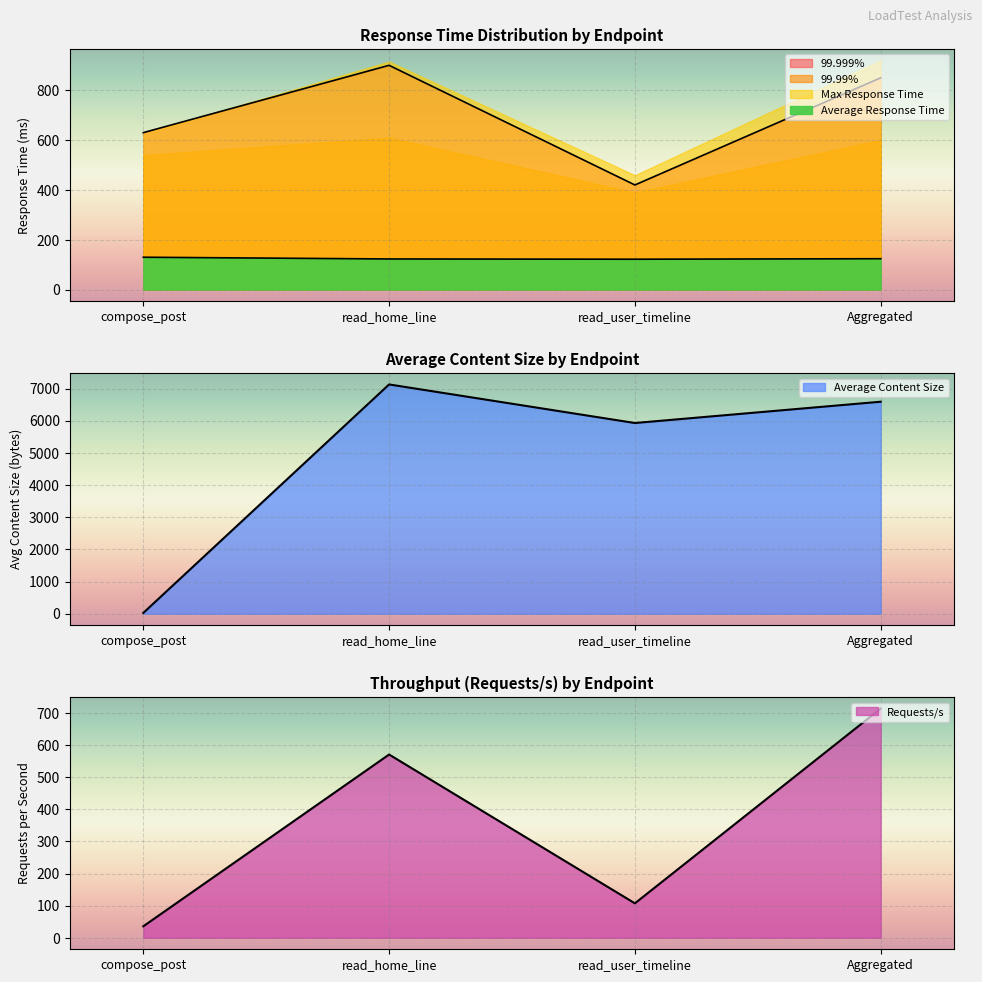

How many data points in Average Response Time are above 124?

1